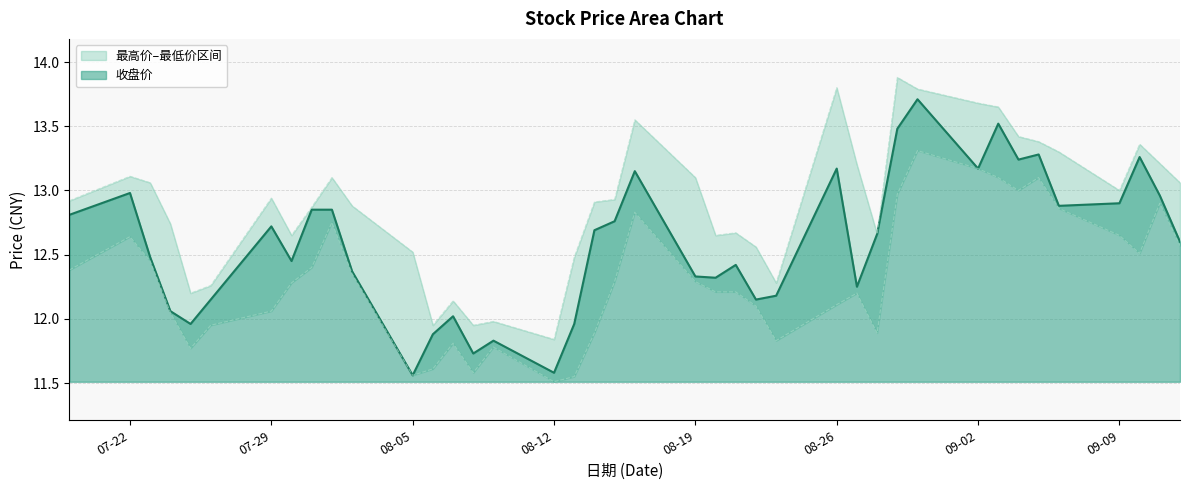

List the series in order of their overall mean, lowest first.

最低价, 收盘价, 最高价